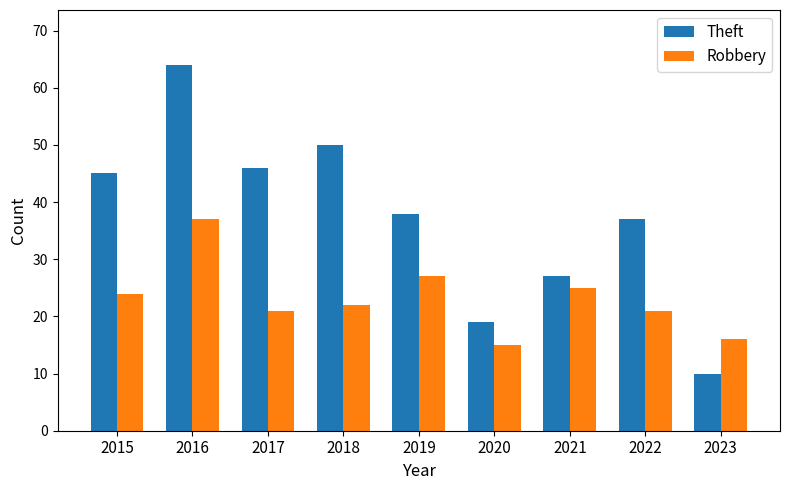

List the series in order of their peak value, lowest first.

Robbery, Theft